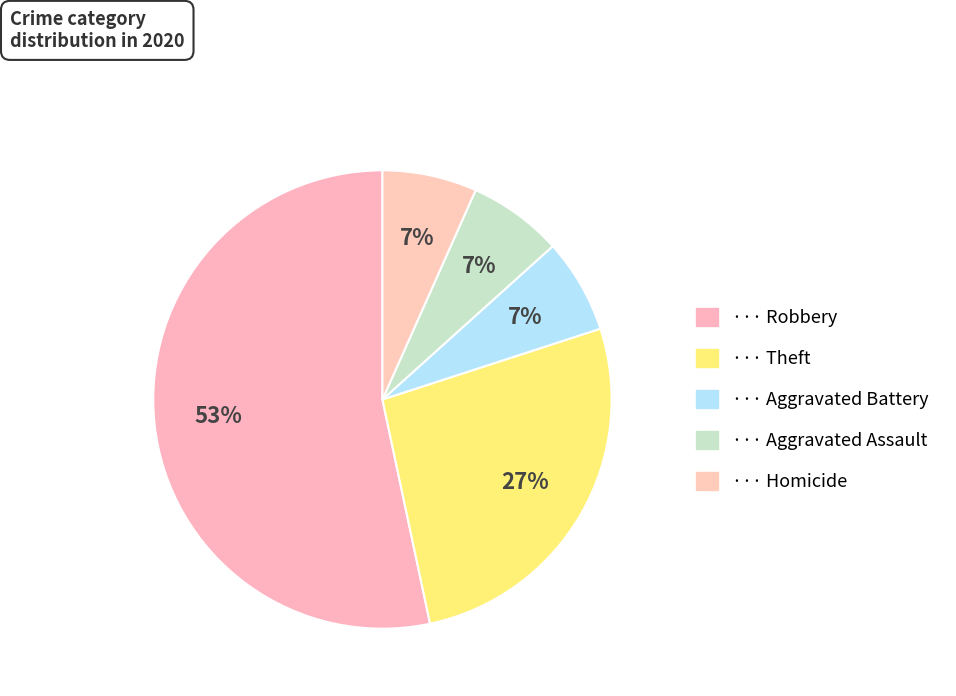

Count the number of slices in the pie.

5